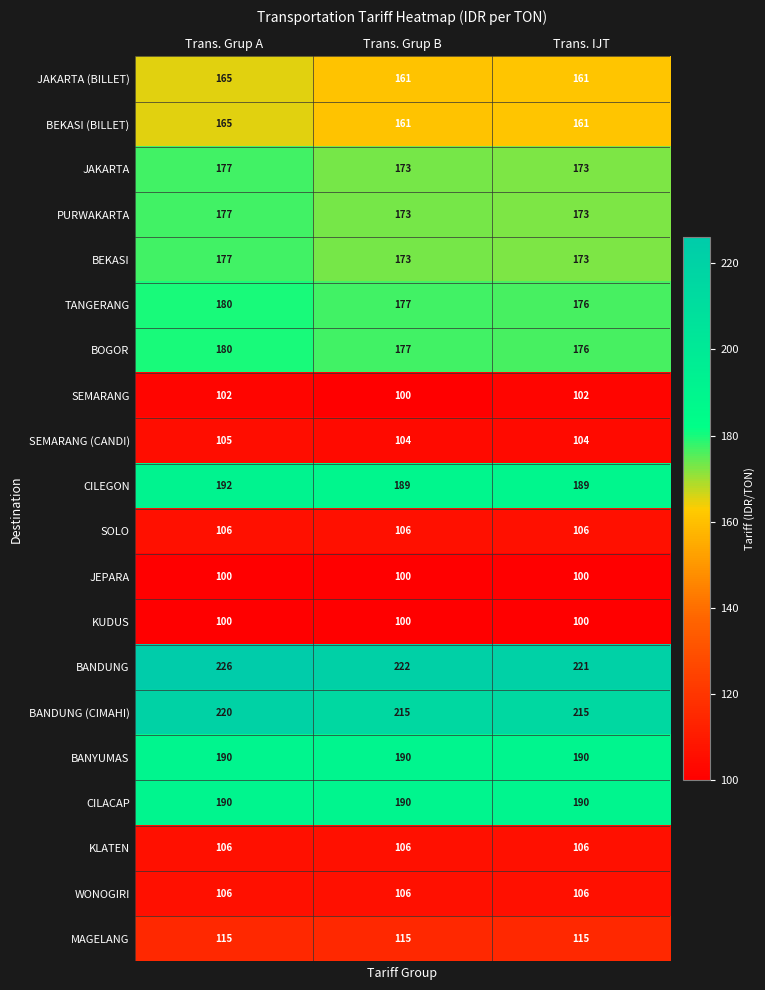

The PURWAKARTA series shows 240 at Trans. Grup A. True or false?

False